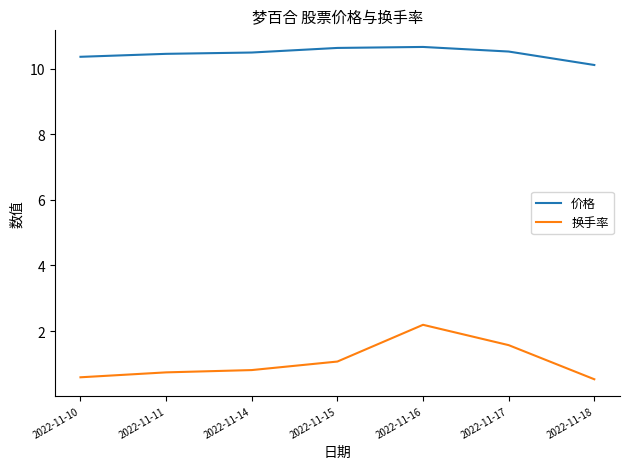

True or false: 换手率 and 价格 cross at least once.

False